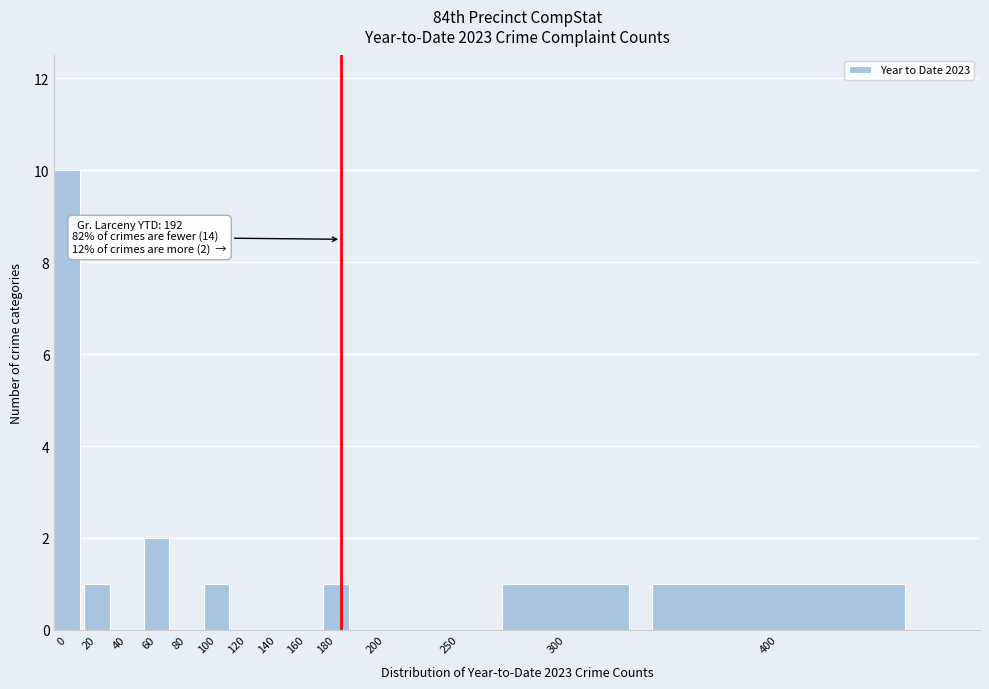

Reading right to left, transcribe all the data shown in this chart.

400=1	300=1	250=0	200=0	180=1	160=0	140=0	120=0	100=1	80=0	60=2	40=0	20=1	0=10